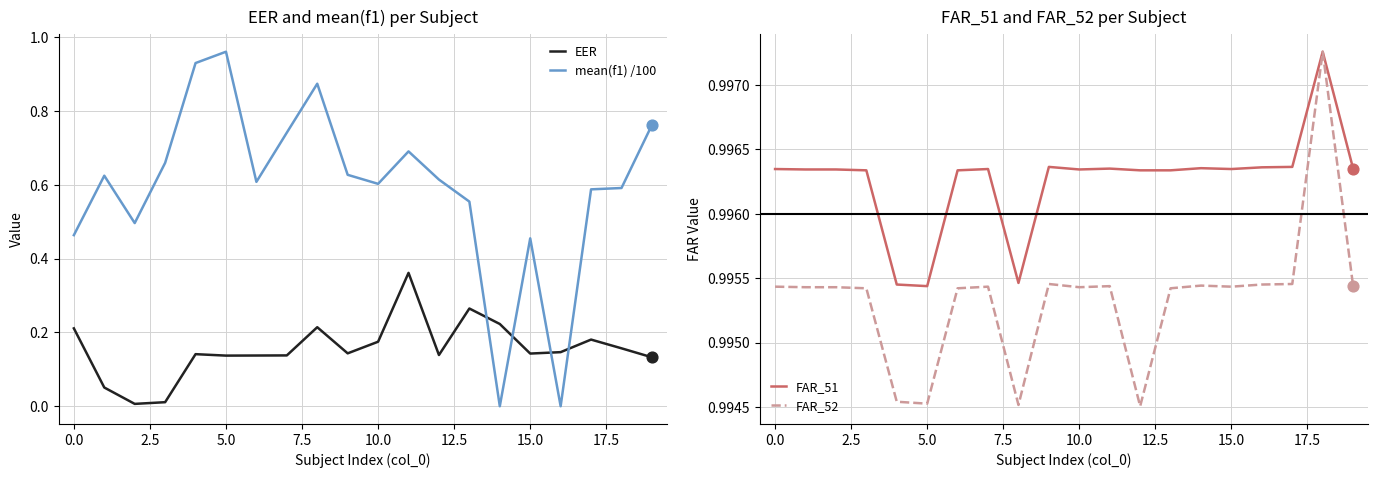

Which series has the widest spread of Y values?

mean(f1) /100